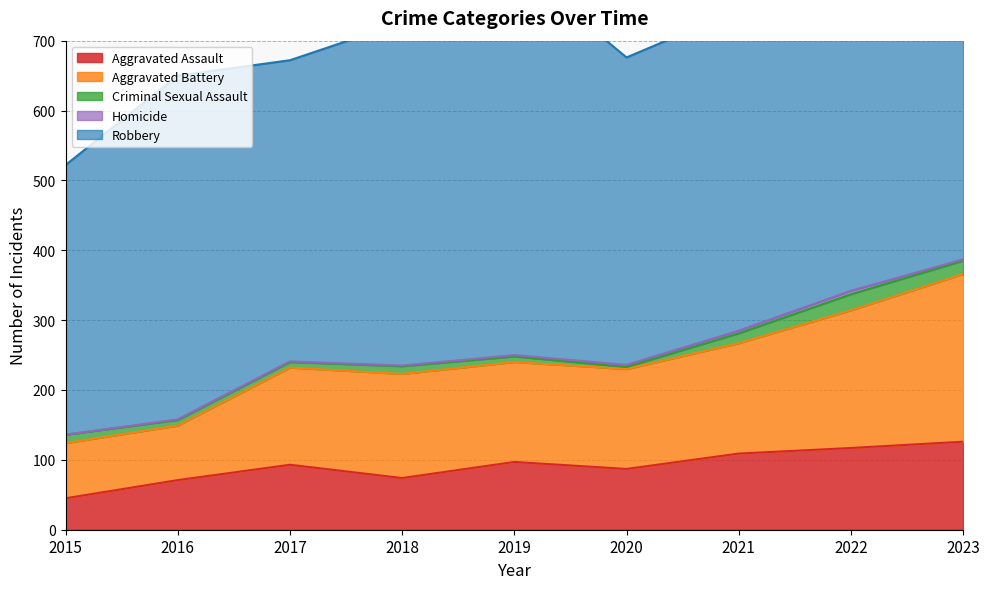

Rank the categories by Homicide value from highest to lowest.

2022, 2021, 2020, 2019, 2023, 2016, 2017, 2018, 2015